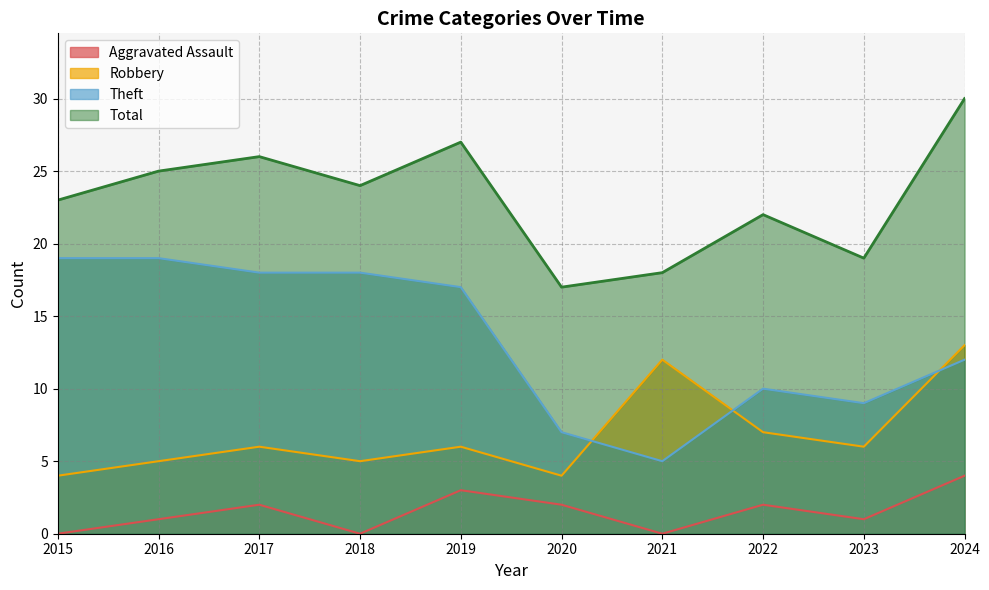

What is the maximum value shown in the chart?

30